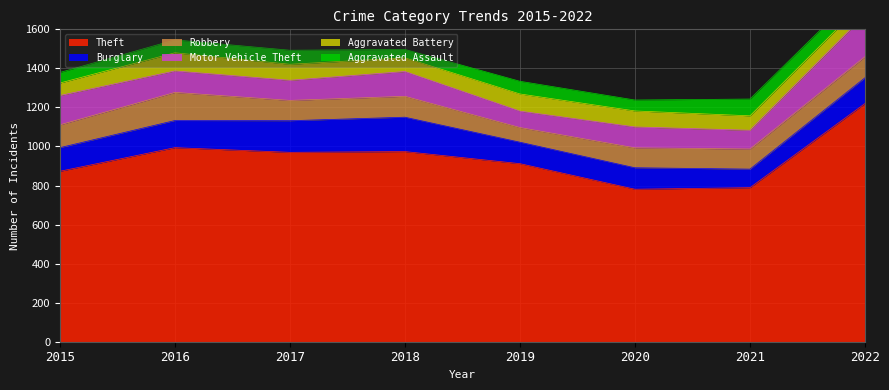

What is the average value of the Robbery series?

108